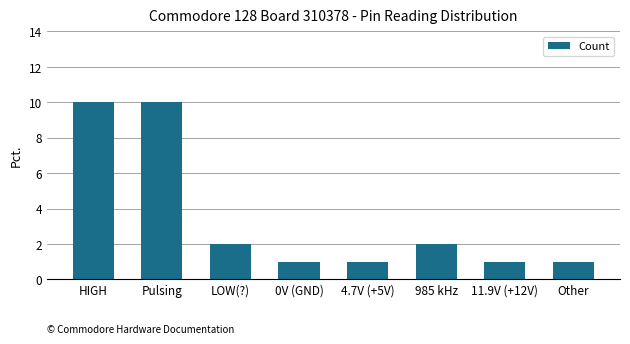

What is the label of the 7th bar from the left?

11.9V (+12V)